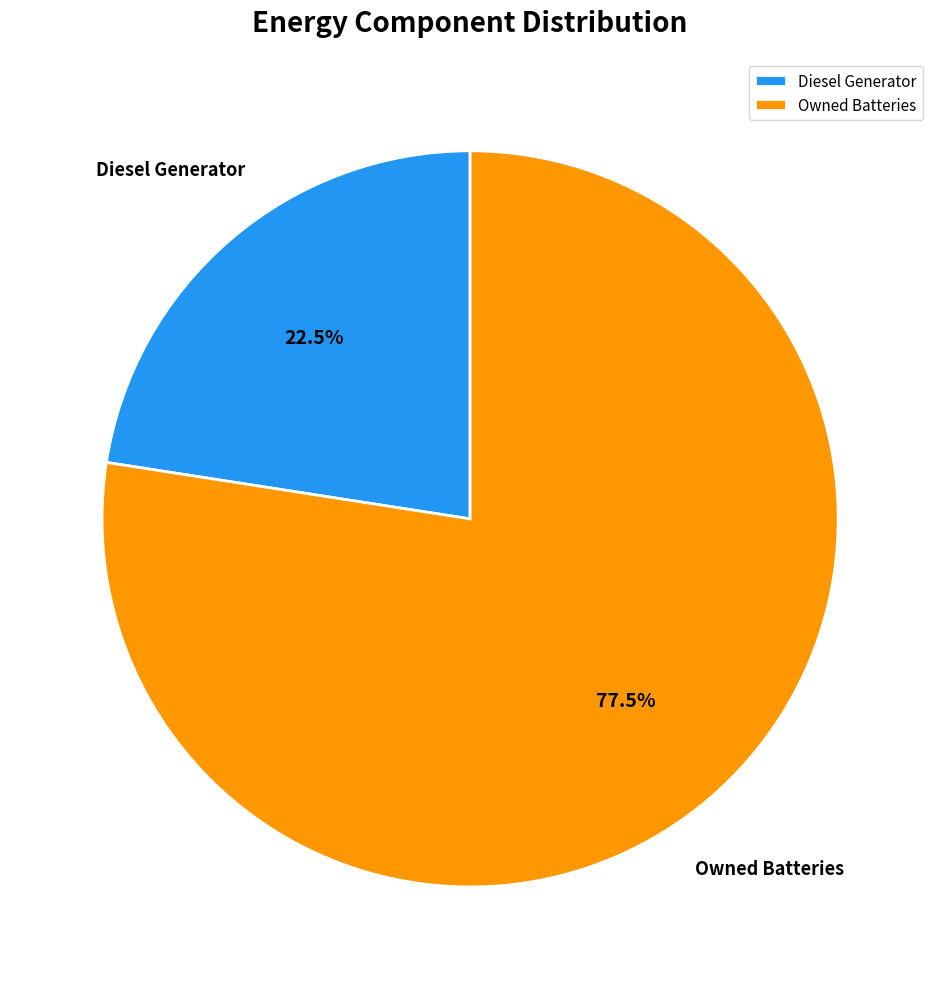

Rank the categories by value from highest to lowest.

Owned Batteries, Diesel Generator